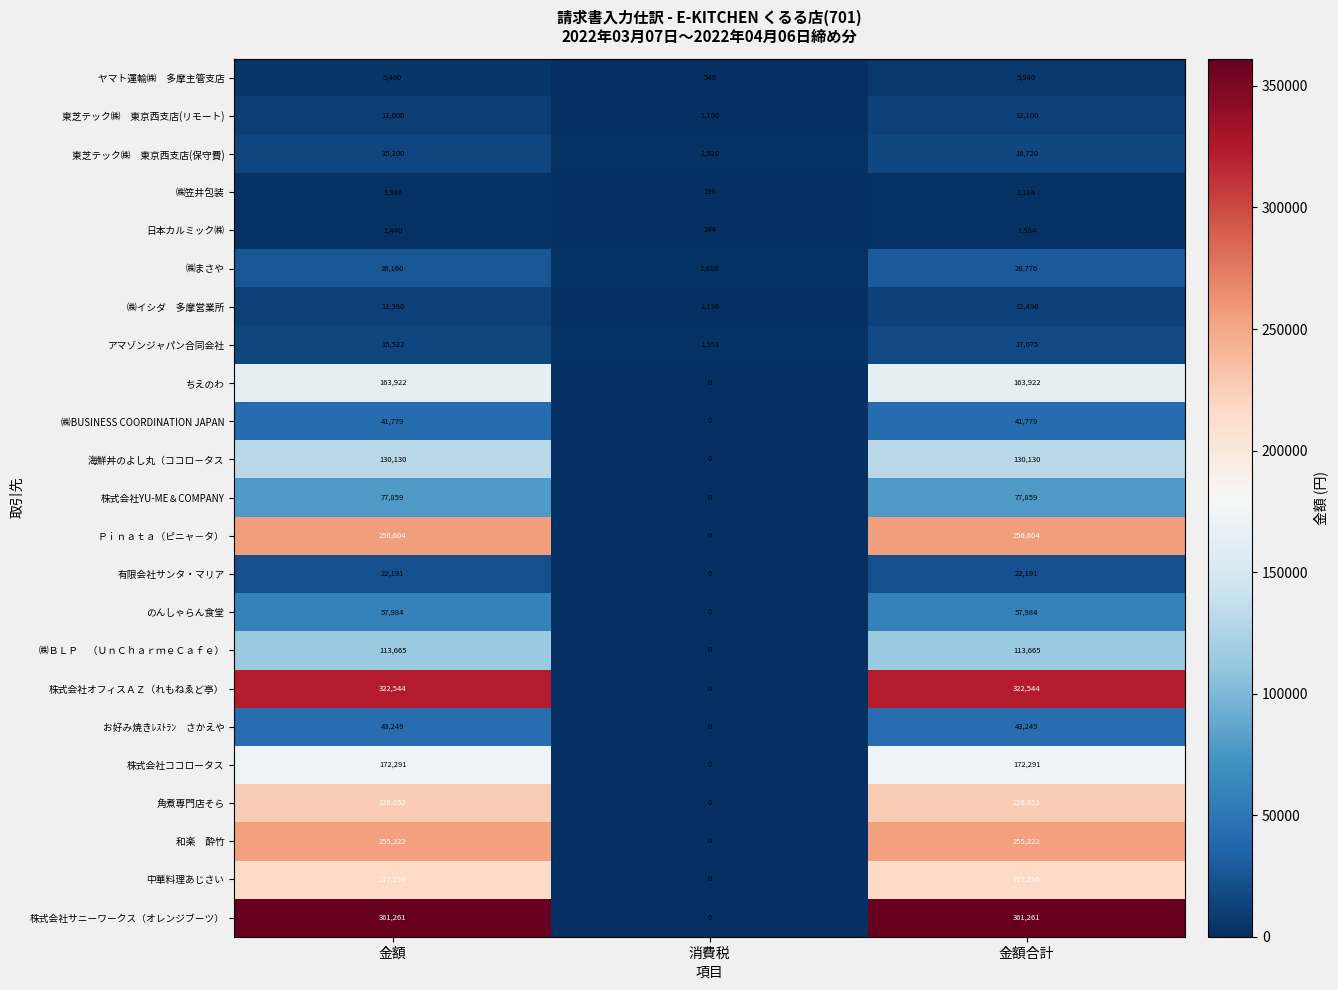

Which series has the largest range (max minus min)?

株式会社サニーワークス（オレンジブーツ）